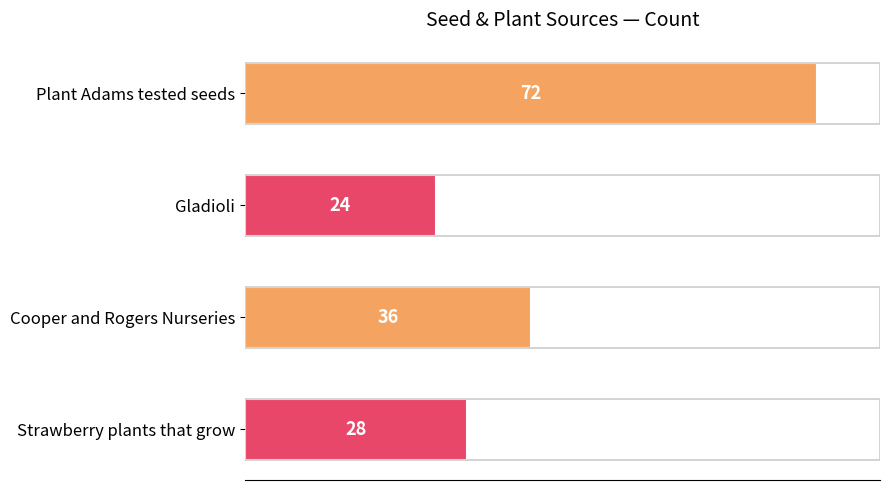

What position from the bottom is Cooper and Rogers Nurseries?

2